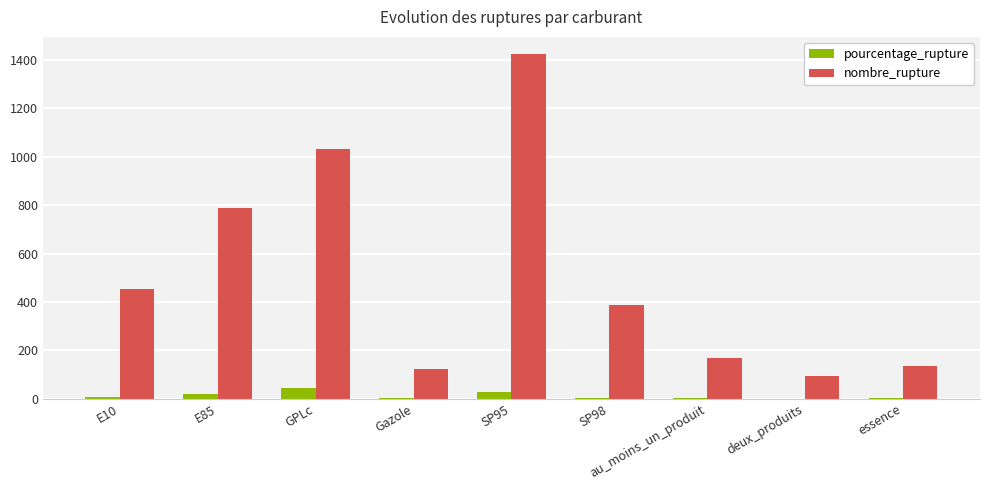

What is the greatest value displayed?

1424.0